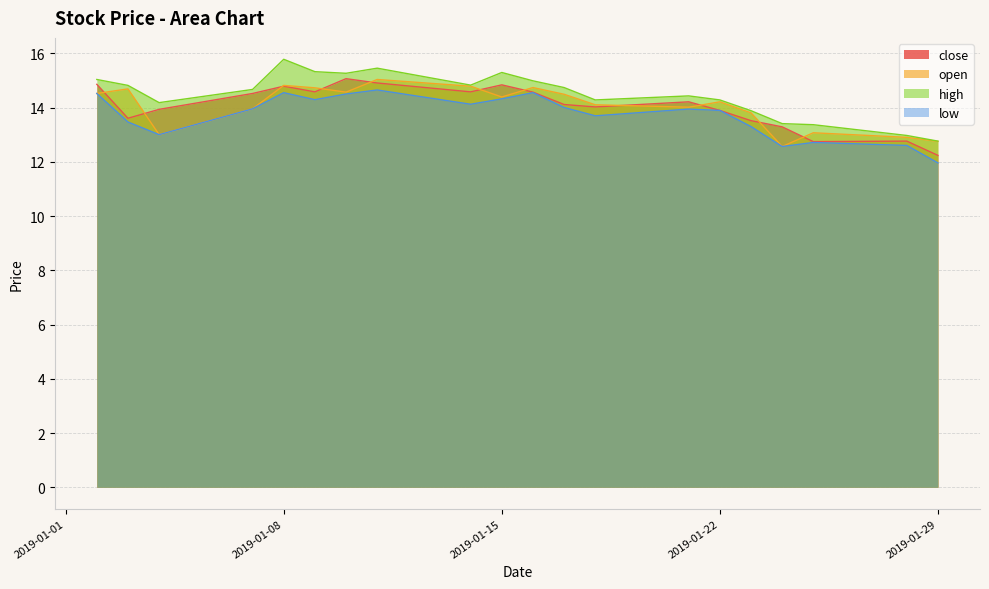

What is the average value of the low series?

13.7